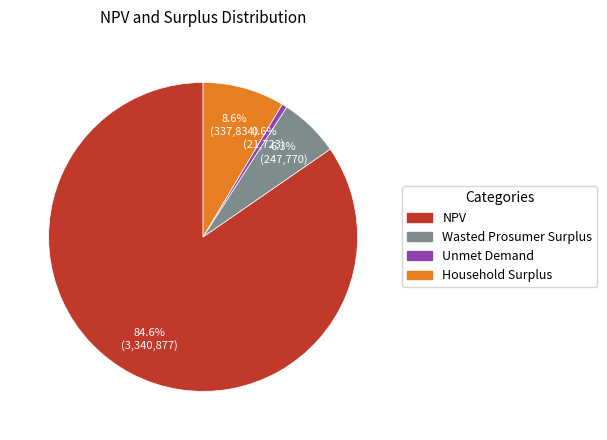

True or false: NPV accounts for 91% of the total.

False